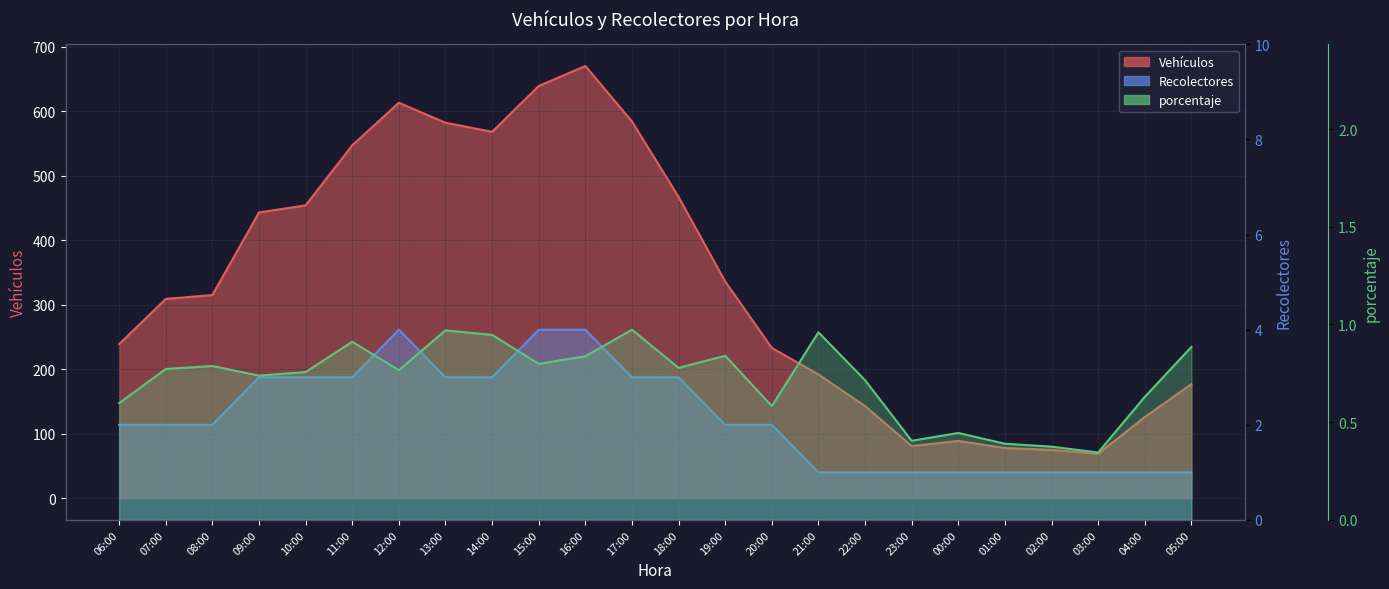

Which series has the largest total across all categories?

Vehículos